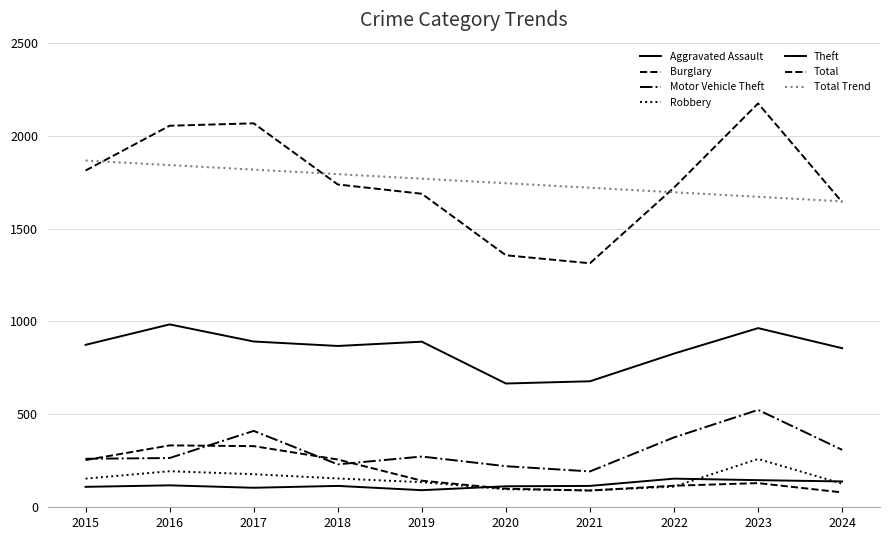

Is this an area chart (filled region under the line)?

No